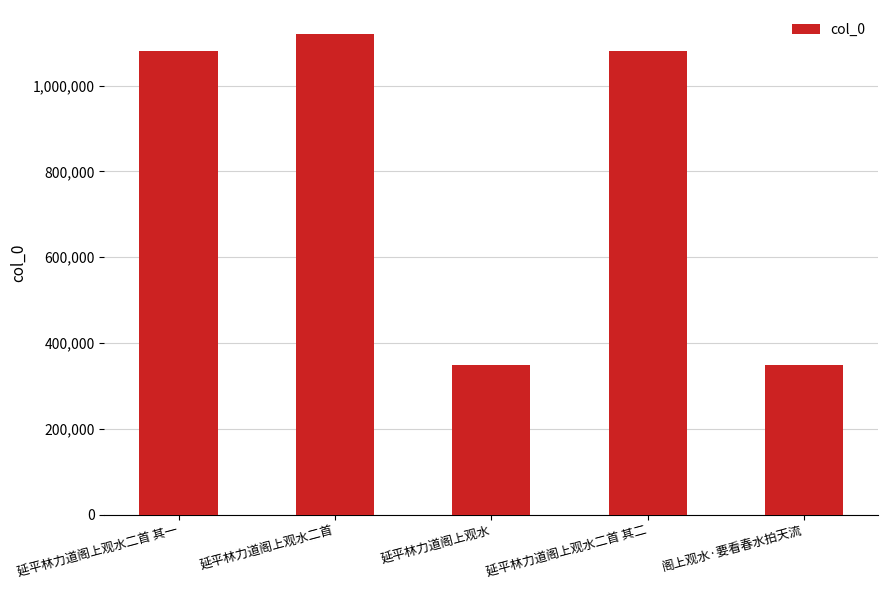

What is the maximum value shown in the chart?

1119818